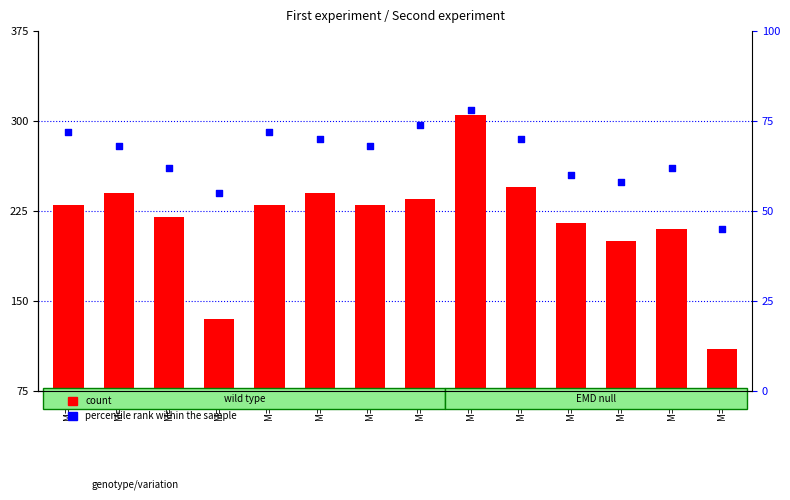

Which series has the largest total across all categories?

count